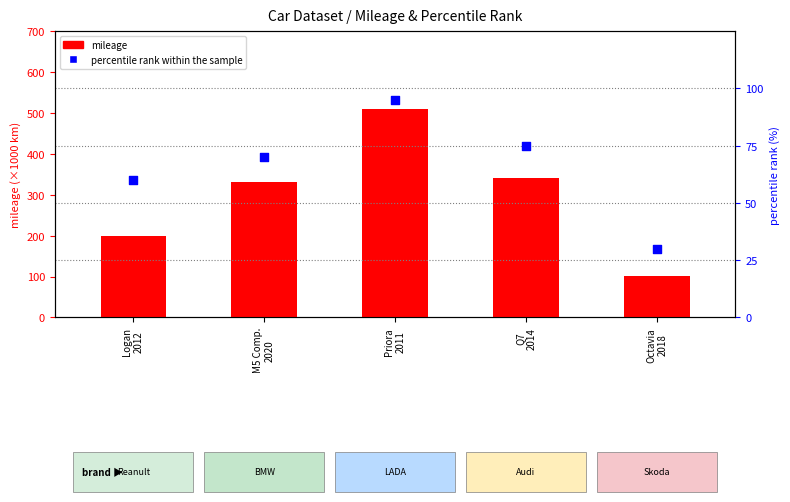

Which series has the largest Y range (max minus min)?

mileage